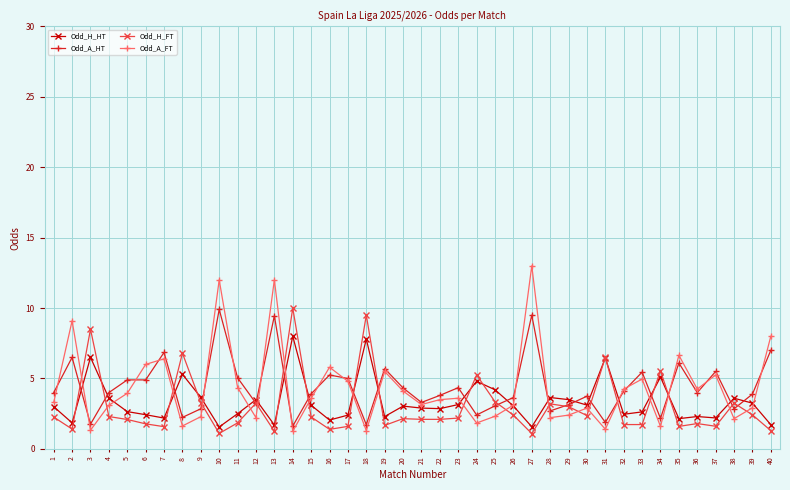

How many data points does each series have?

40